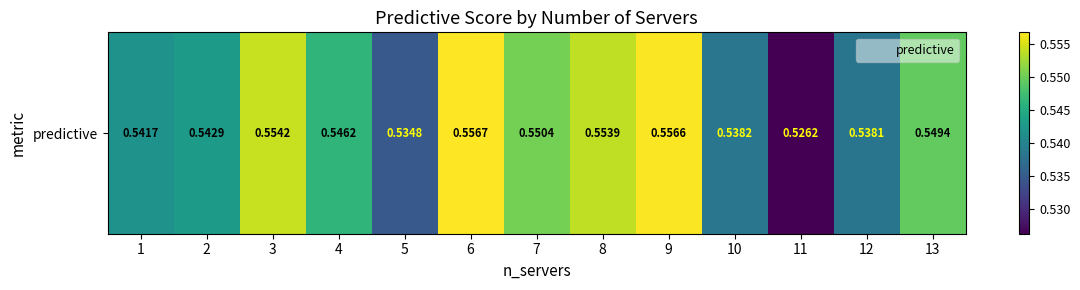

What is the maximum value shown in the chart?

0.6